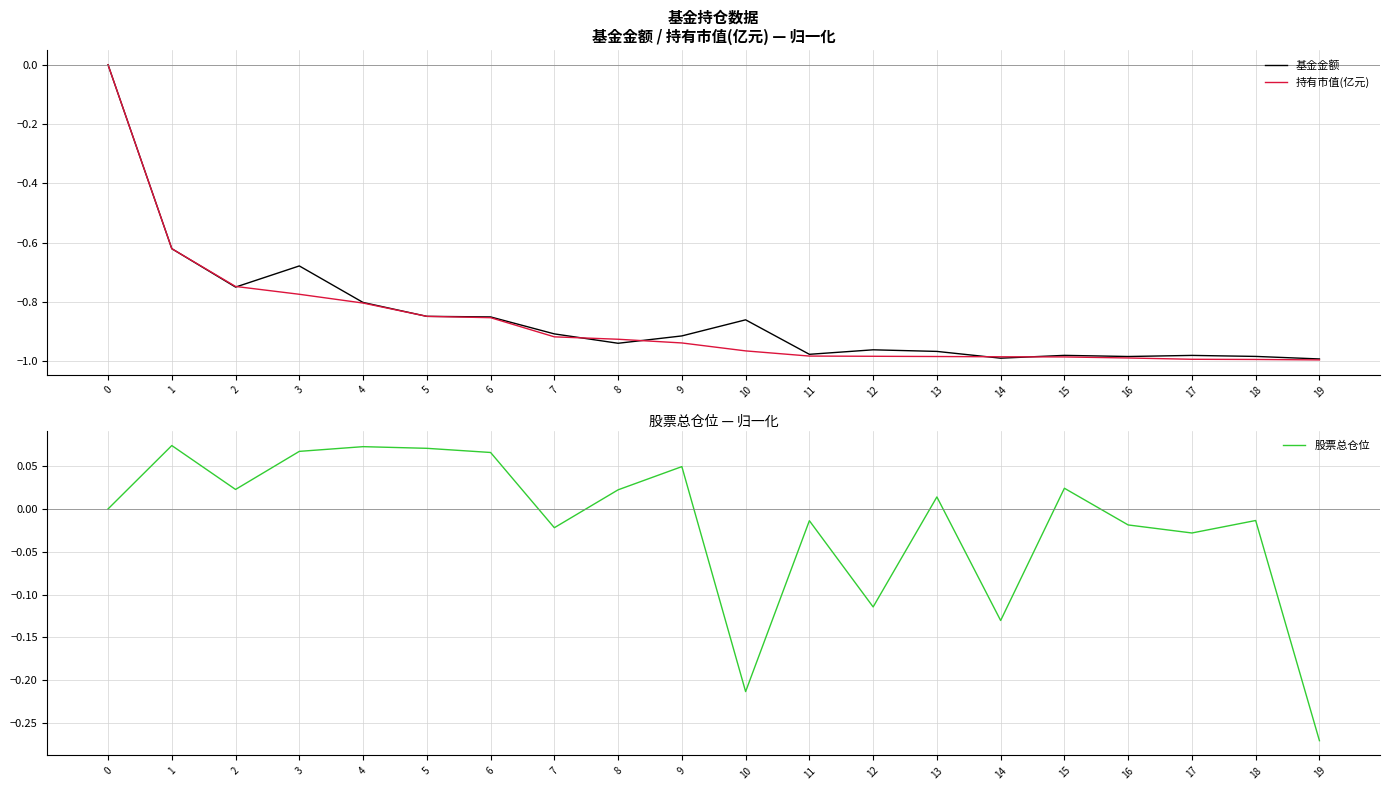

List the labels in order of 基金金额 value, smallest first.

19, 14, 16, 18, 17, 15, 11, 13, 12, 8, 9, 7, 10, 6, 5, 4, 2, 3, 1, 0